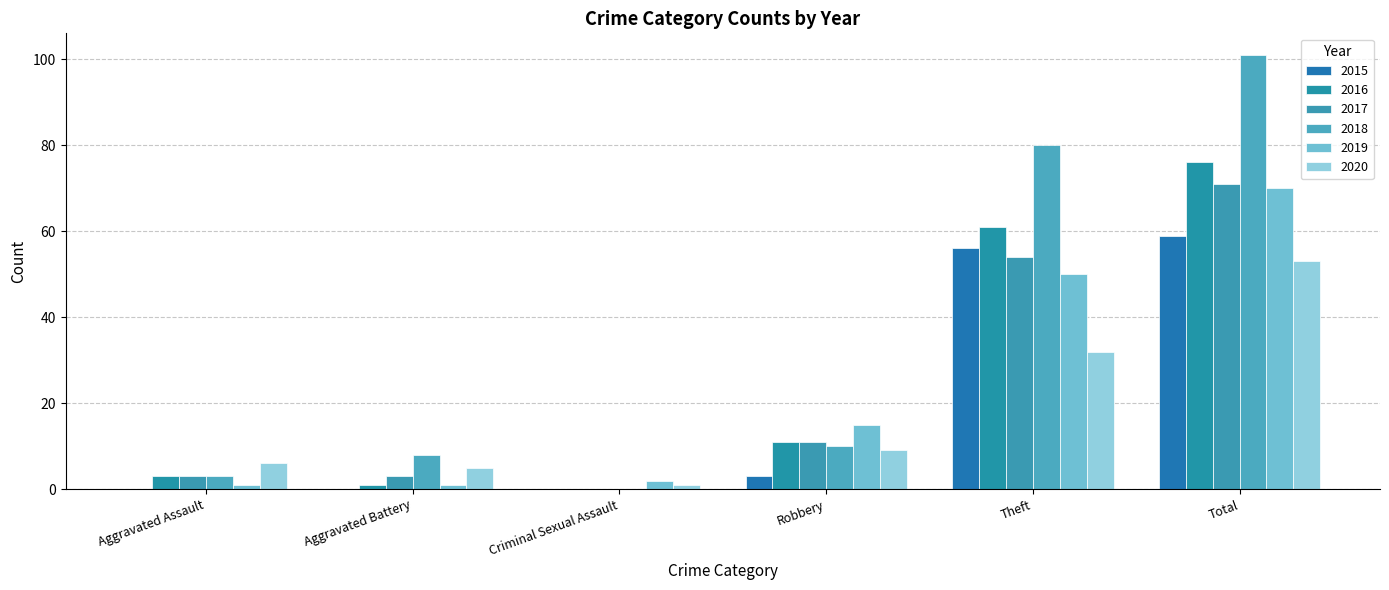

Which has a higher value, Robbery or Theft?

Theft